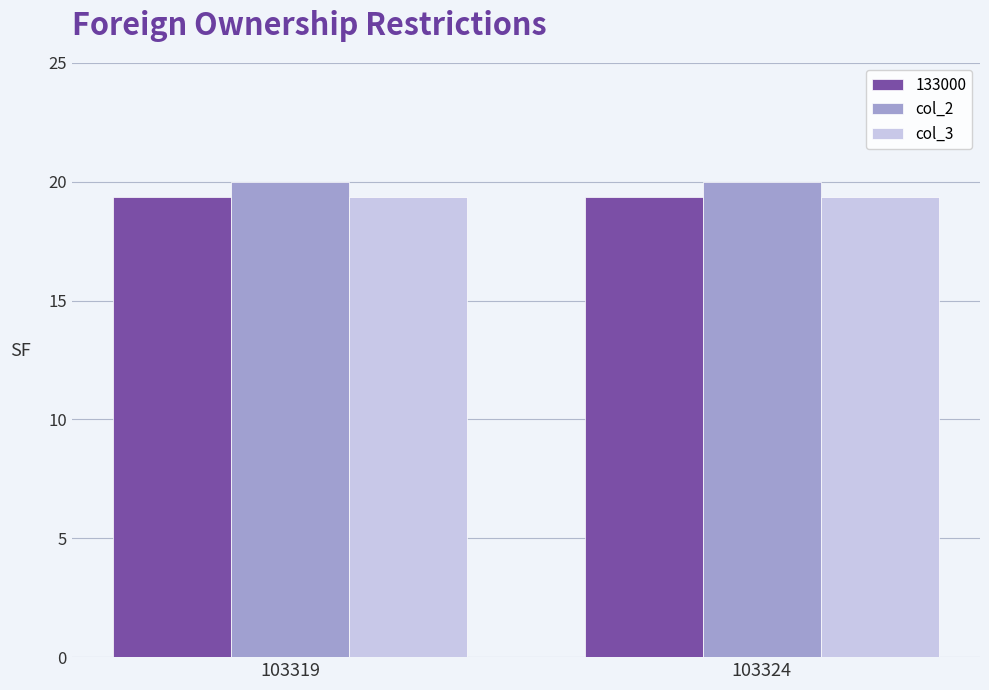

What is the maximum value shown in the chart?

20.0